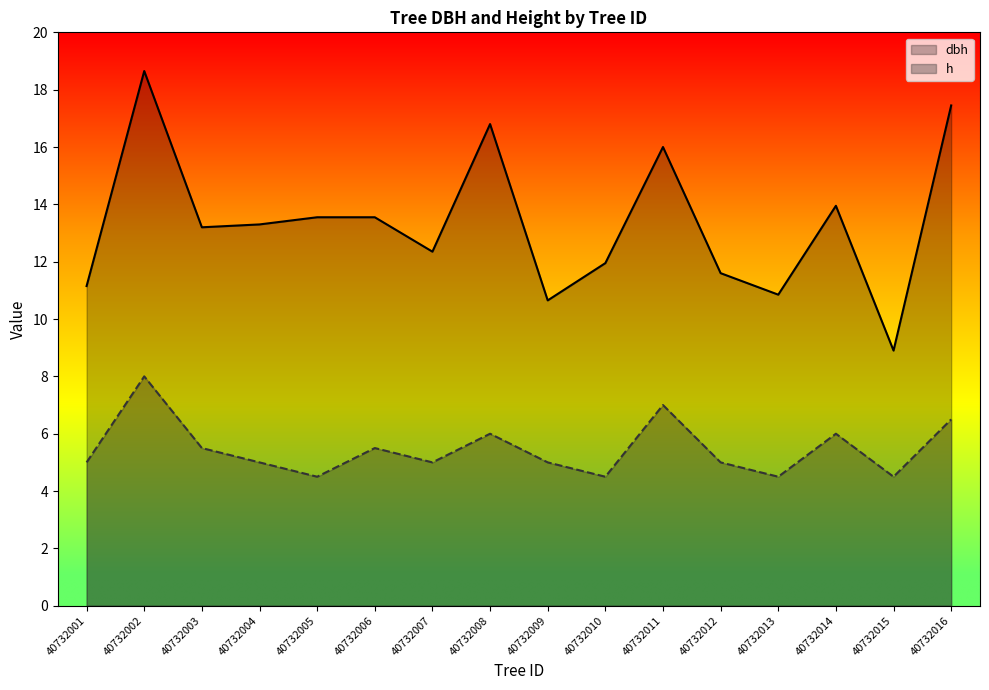

What is the smallest value displayed?

4.5